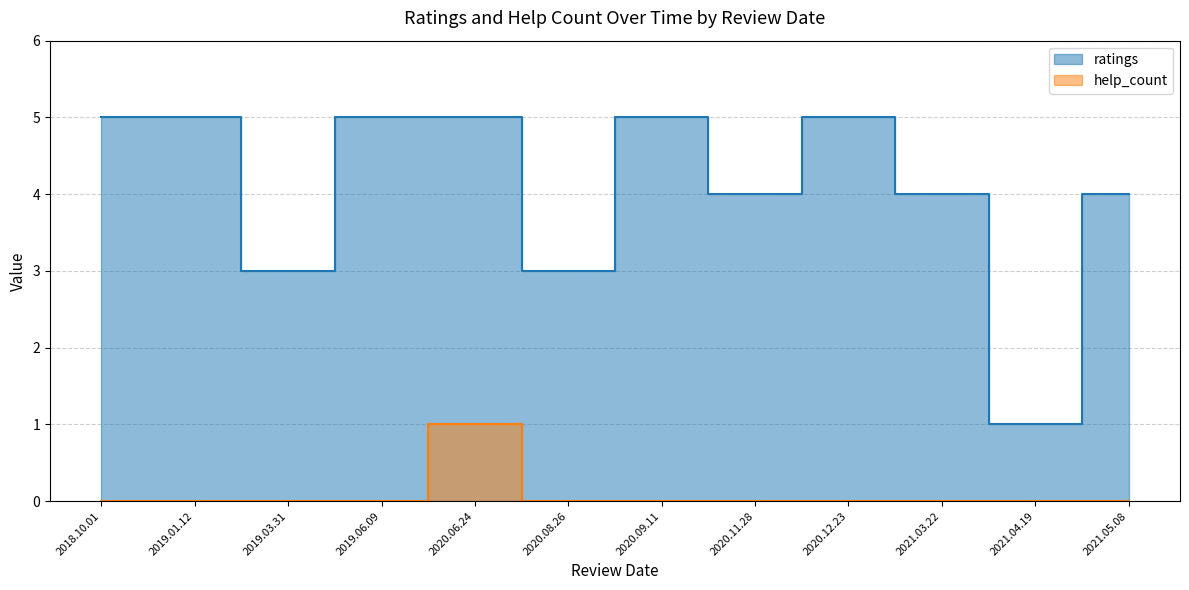

What are all the series names shown in the legend?

ratings, help_count